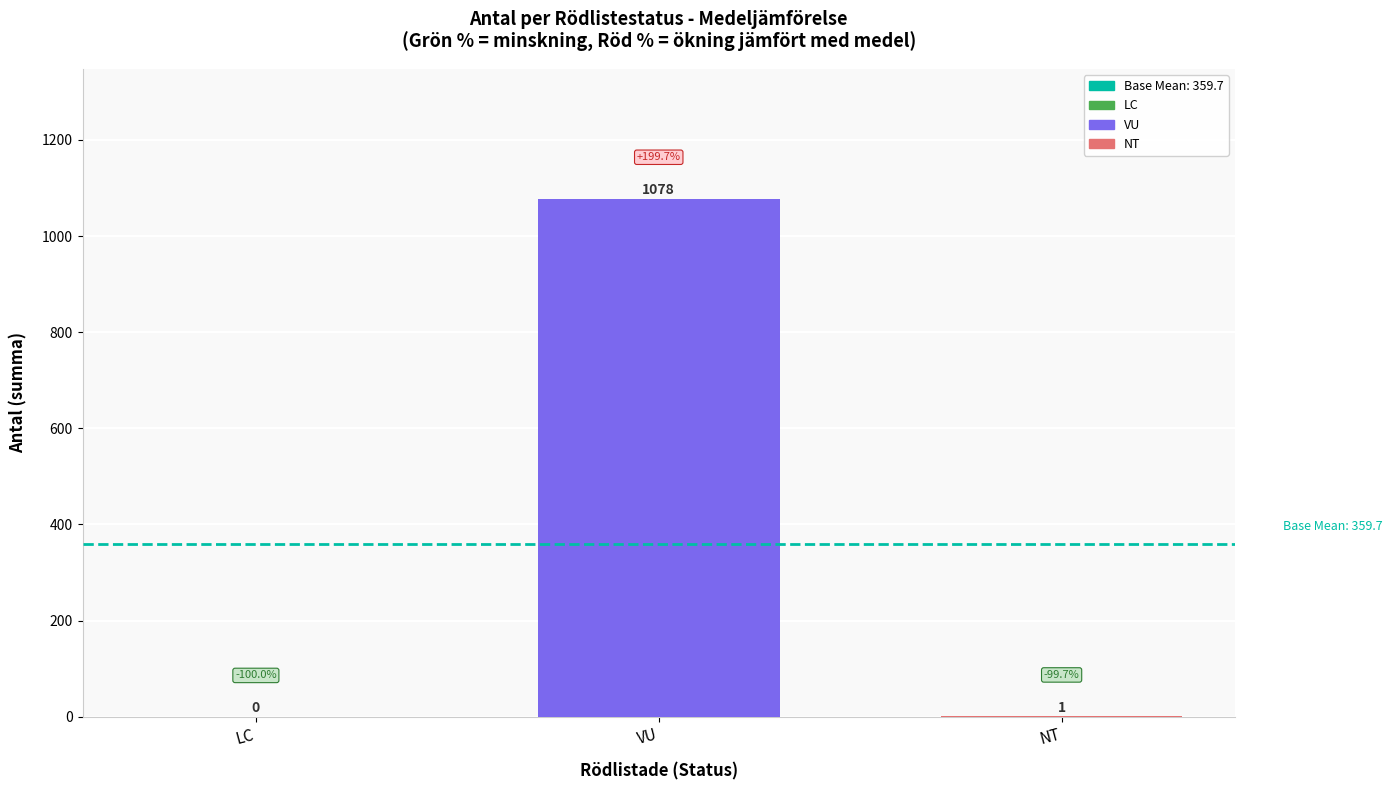

What is the difference between the values at NT and LC?

1